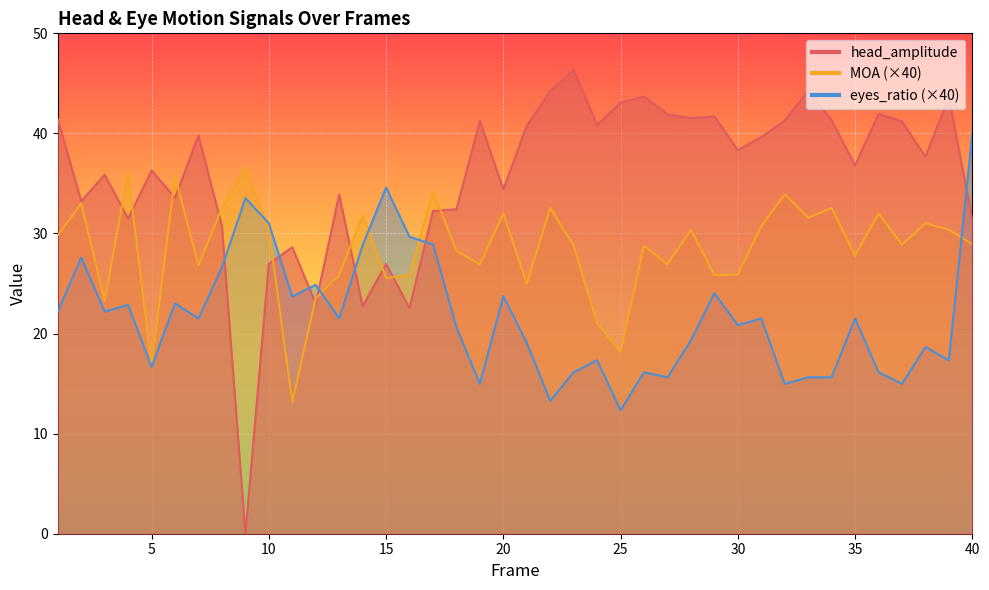

True or false: head_amplitude has more than 2 interior local peaks.

True